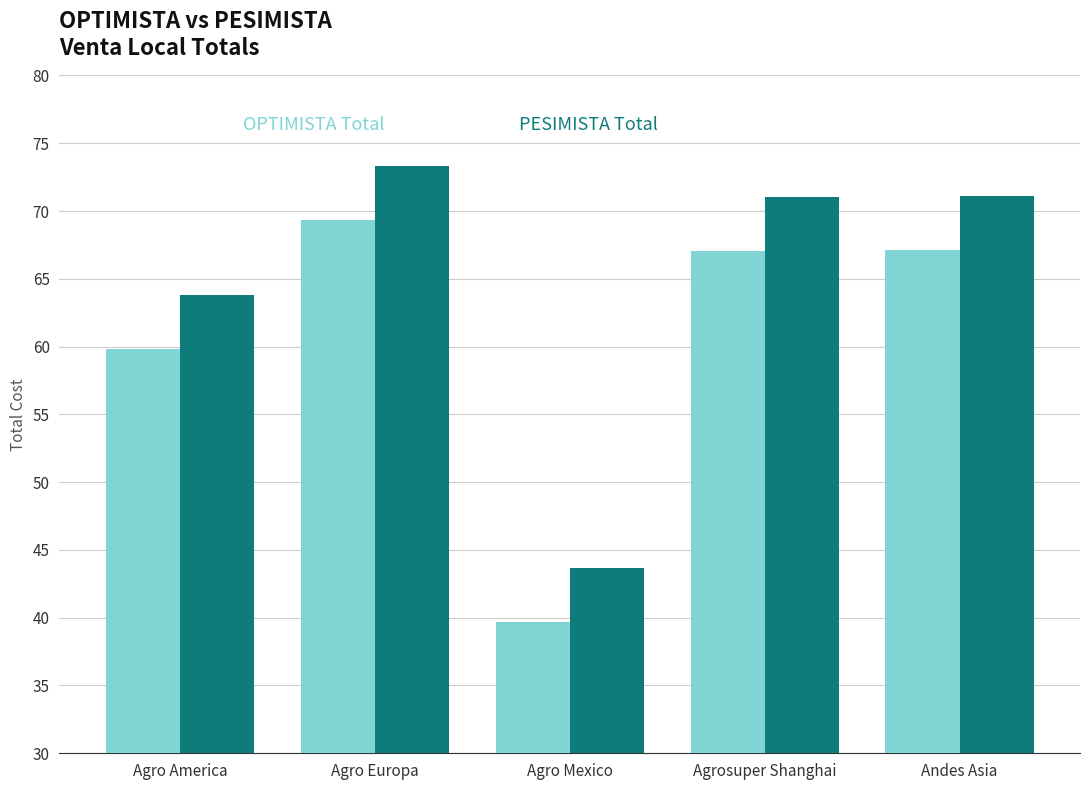

What position from the right is Agro America?

5